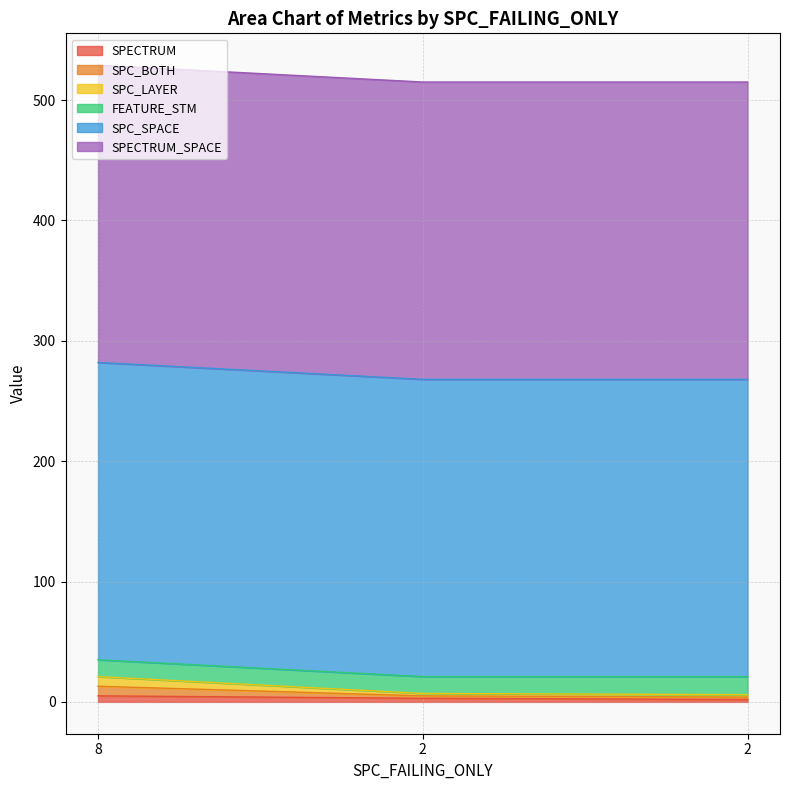

How many categories are shown in the chart?

3